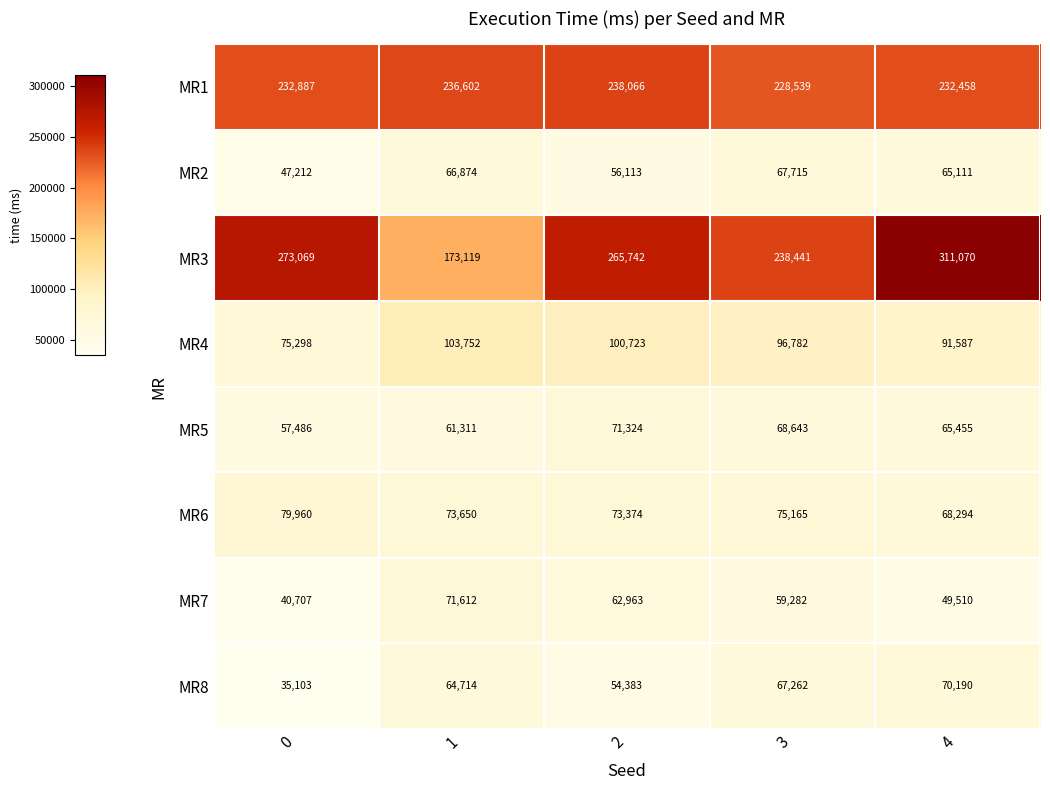

What is the minimum value shown in the chart?

35103